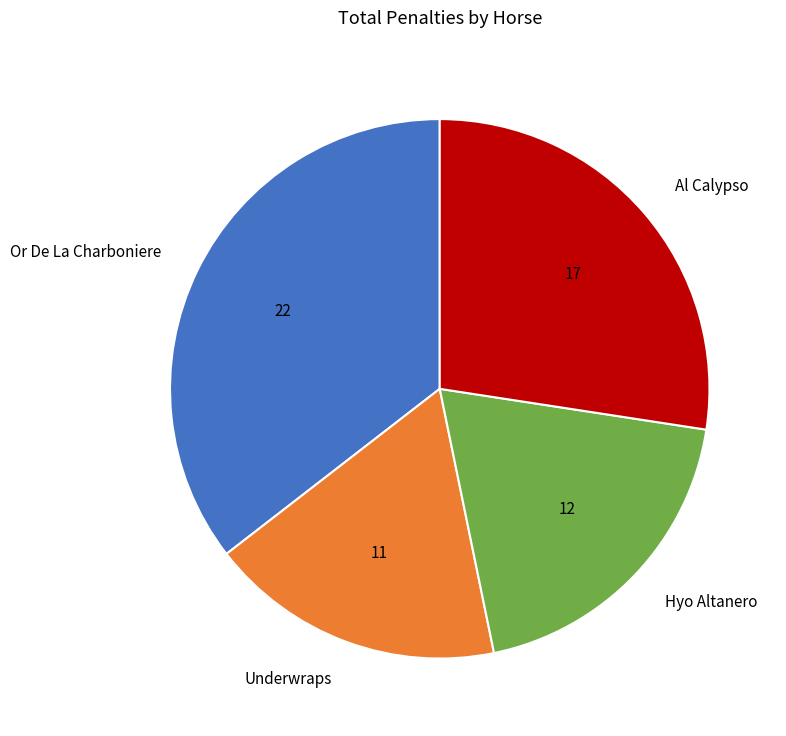

Is the sum of Al Calypso and Hyo Altanero greater than half?

No